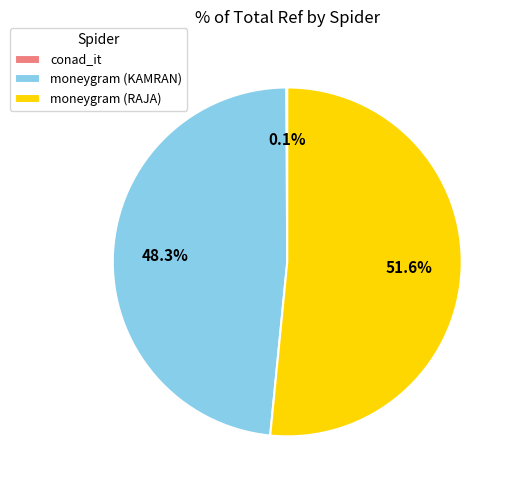

What is the largest slice in the pie chart?

moneygram (RAJA)